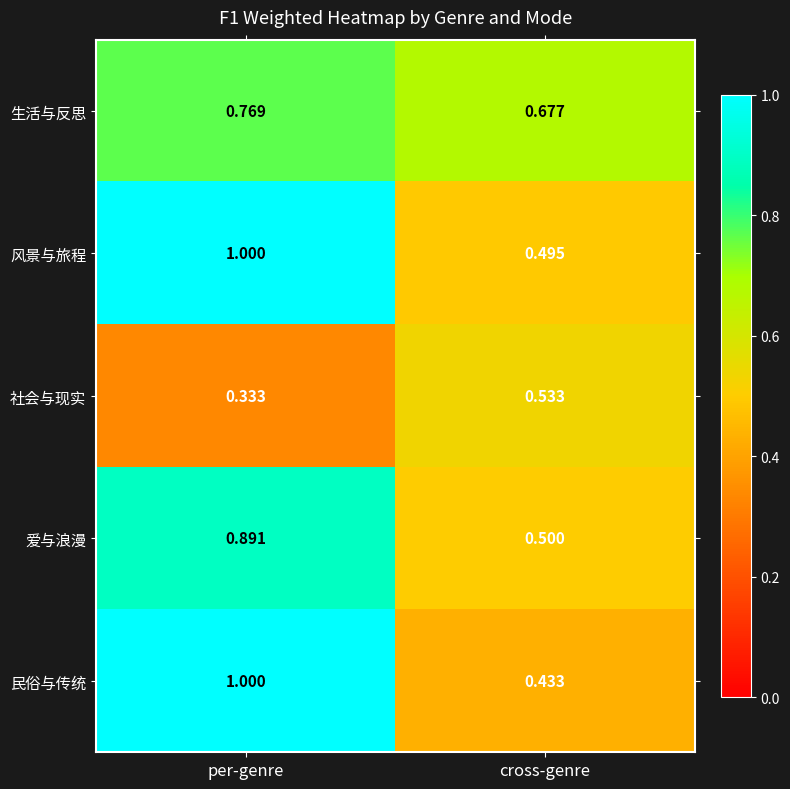

Which series has the largest total across all categories?

风景与旅程